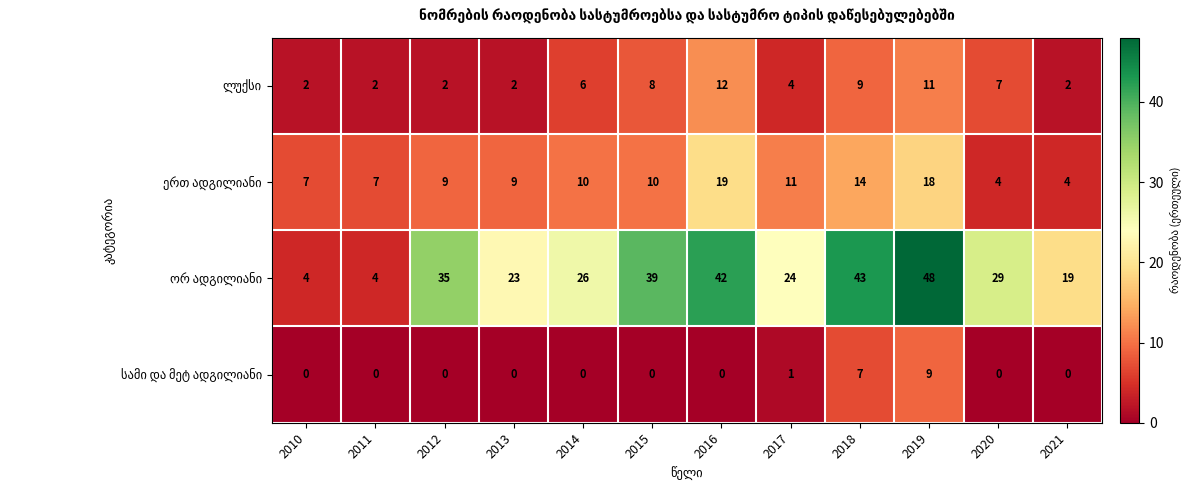

What is the difference between the highest and lowest values at 2012?

35